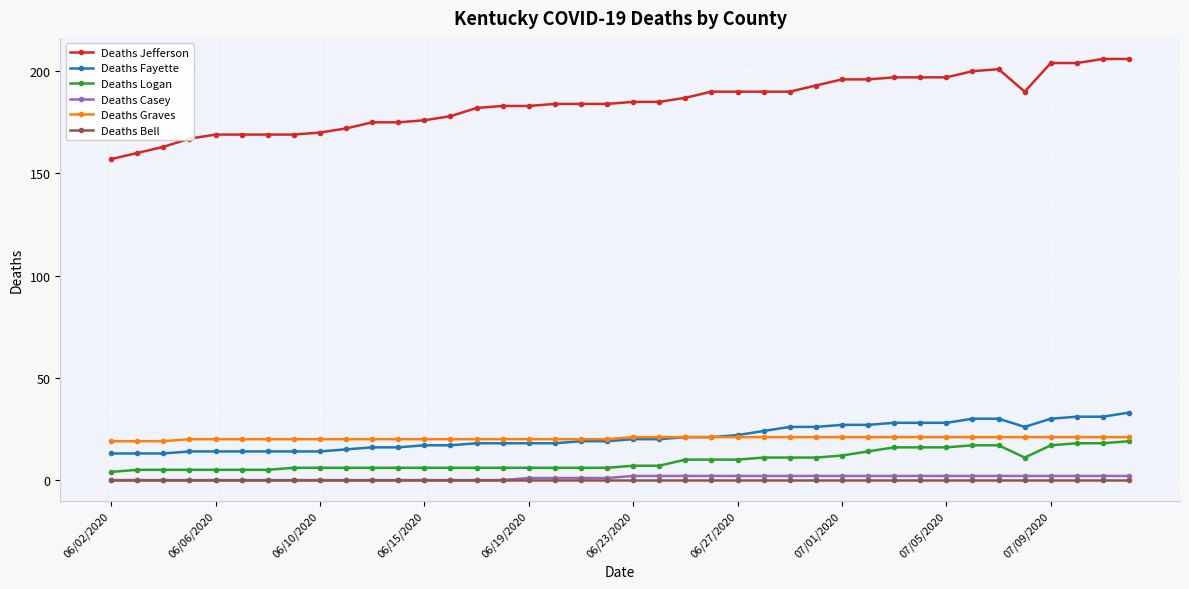

True or false: Deaths Bell and Deaths Graves cross at least once.

False